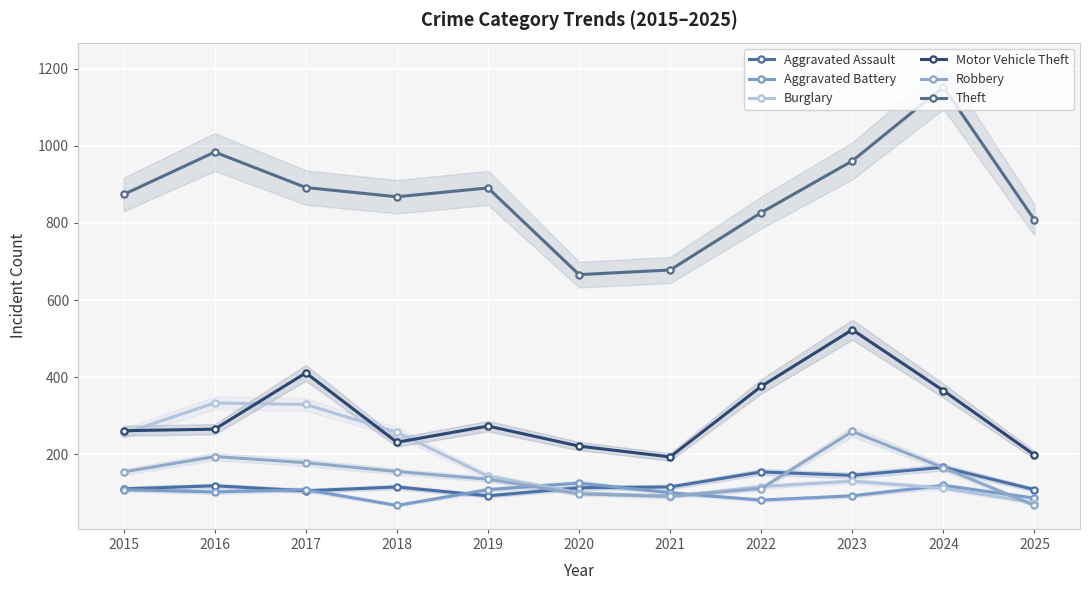

How many interior local valleys does the Burglary series have?

1